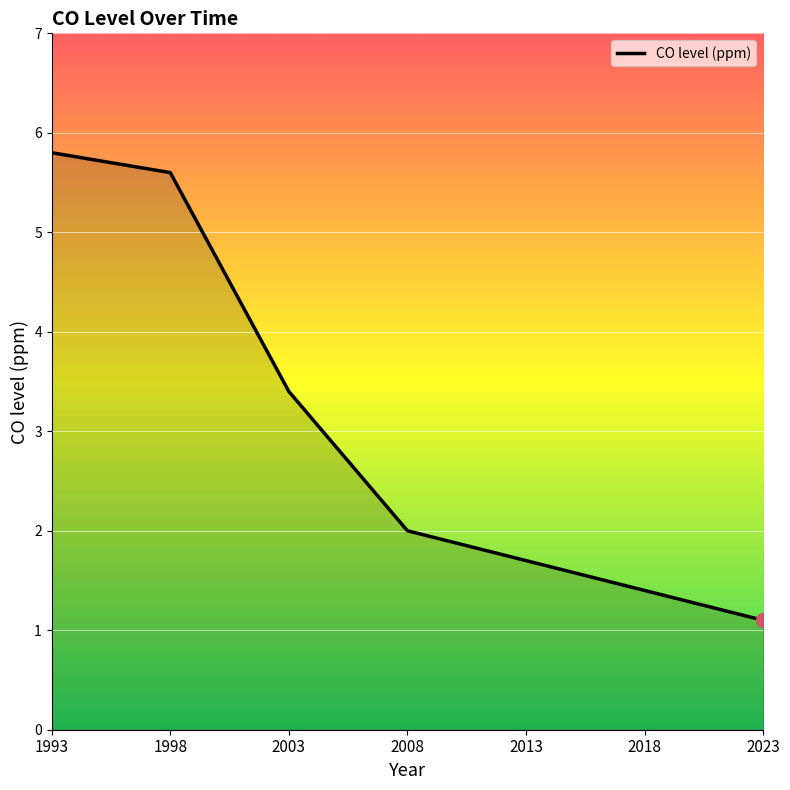

Between 2008 and 1998, which is larger?

1998